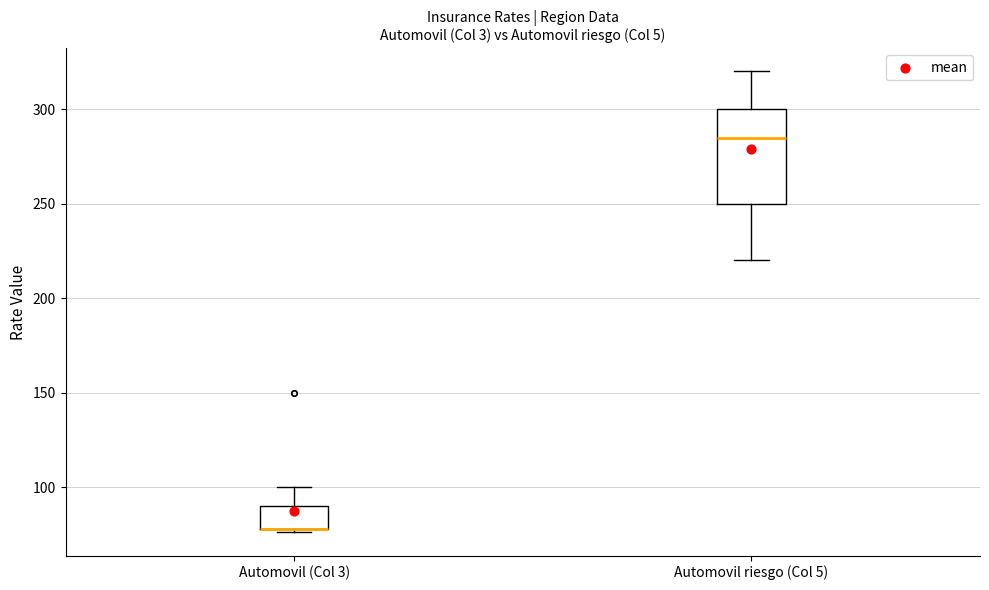

Reading left to right, read every box against the y-axis: the position of its median line, the range the box covers, and the ends of its whiskers. The values are not printed on the chart, so give them approximately, as read against the axis.

Automovil (Col 3): median 80 (drawn on the box's lower edge), box 80 to 90, whiskers 75 to 100
Automovil riesgo (Col 5): median 285, box 250 to 300, whiskers 220 to 320